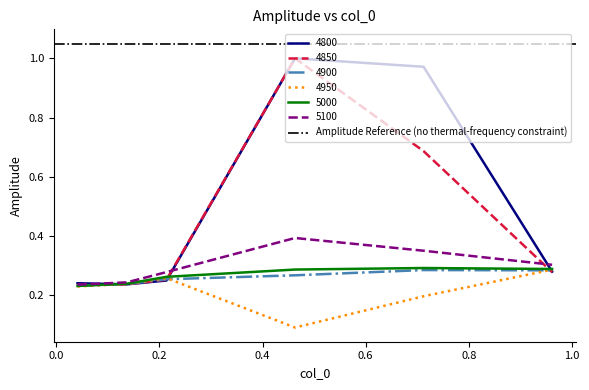

Is this an area chart (filled region under the line)?

No